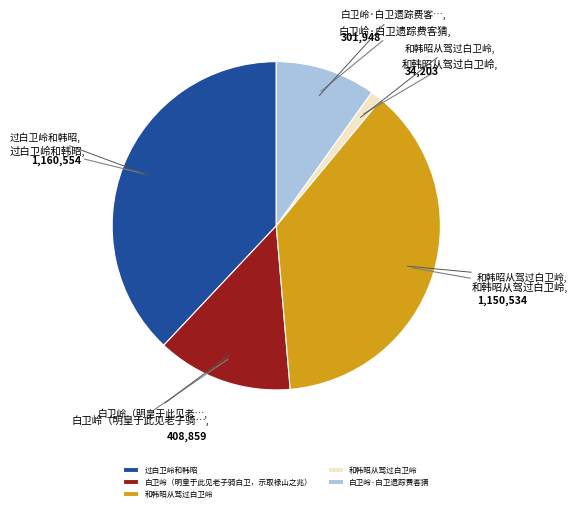

Is there a majority slice in this chart?

No